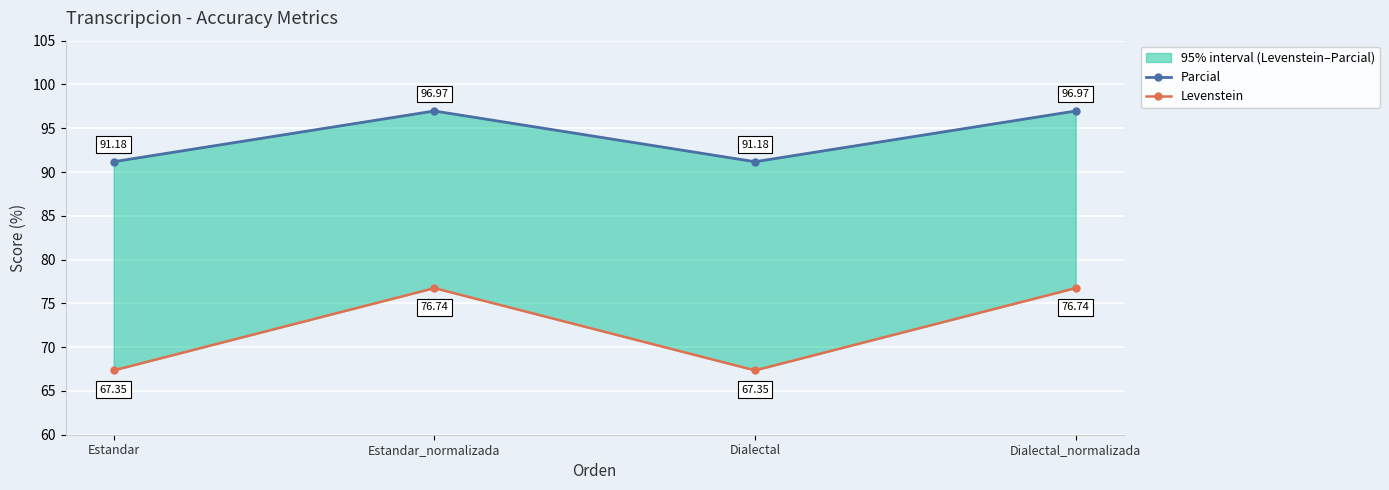

Which label corresponds to the largest value in the chart?

Estandar_normalizada